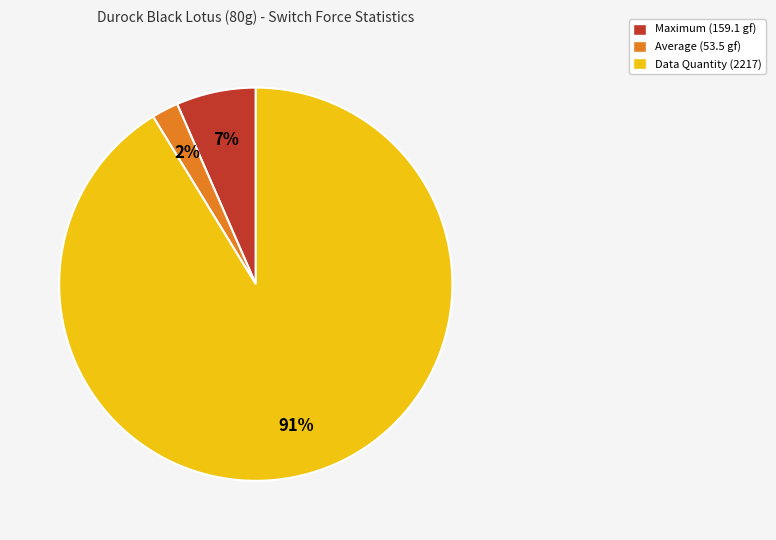

To the nearest percent, what is the average slice percentage?

33%